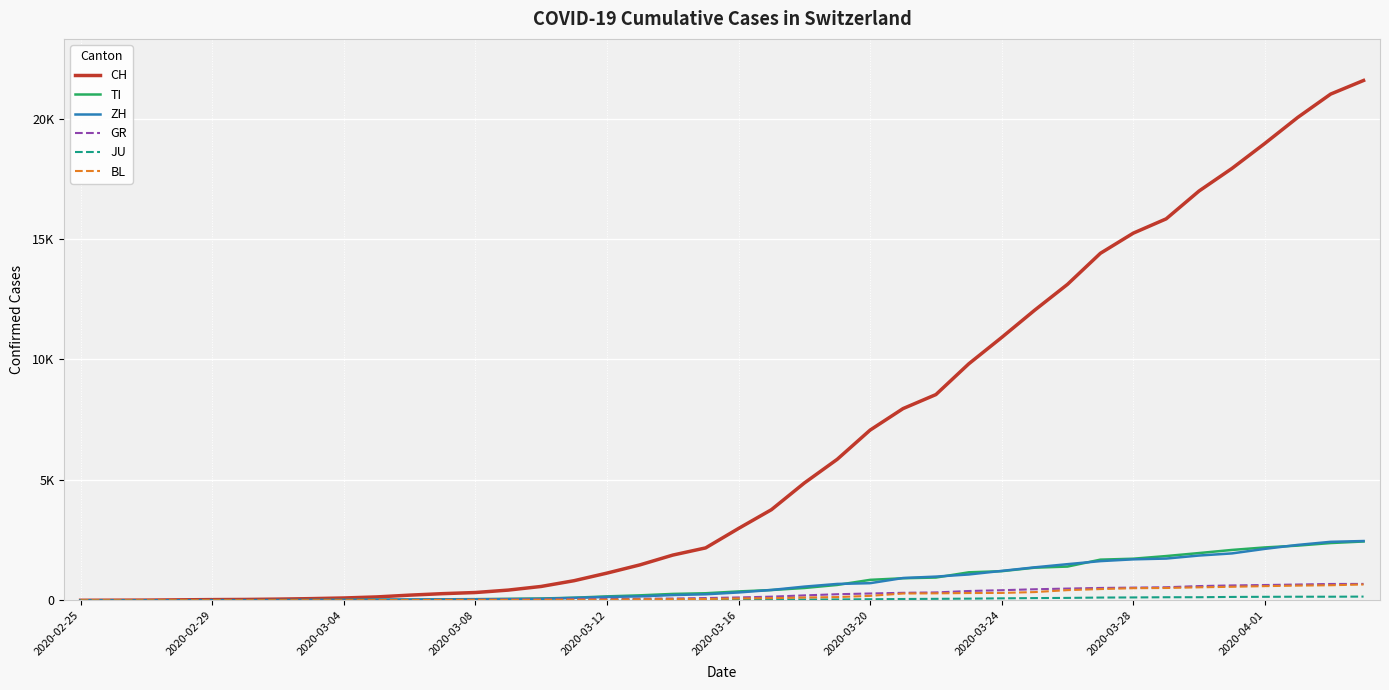

Is this an area chart (filled region under the line)?

No